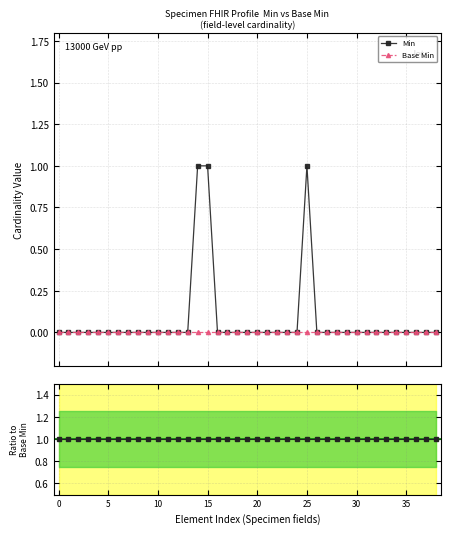

Between 20 and 29, which series saw the biggest shift?

Min